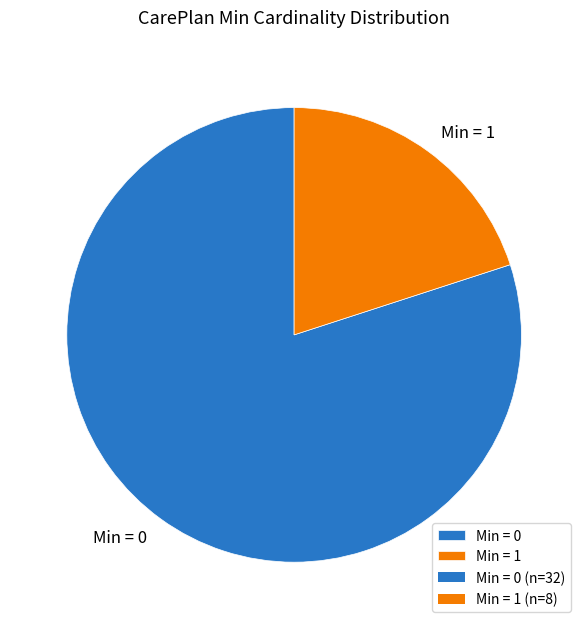

Does any single category account for the majority?

Yes